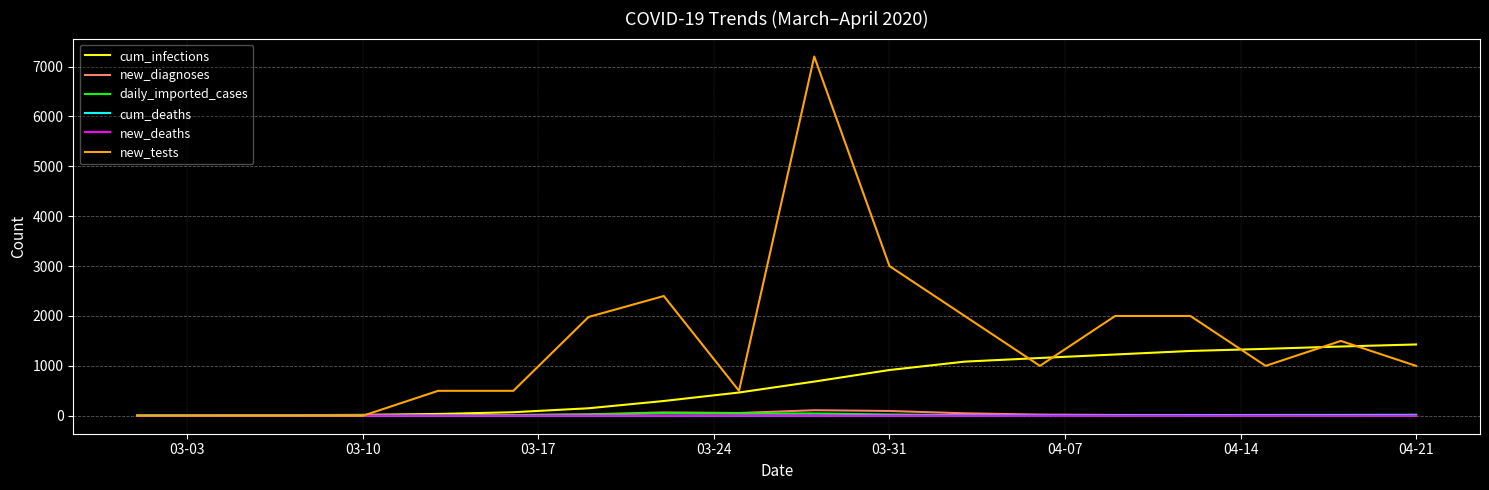

Which series has the largest range (max minus min)?

new_tests